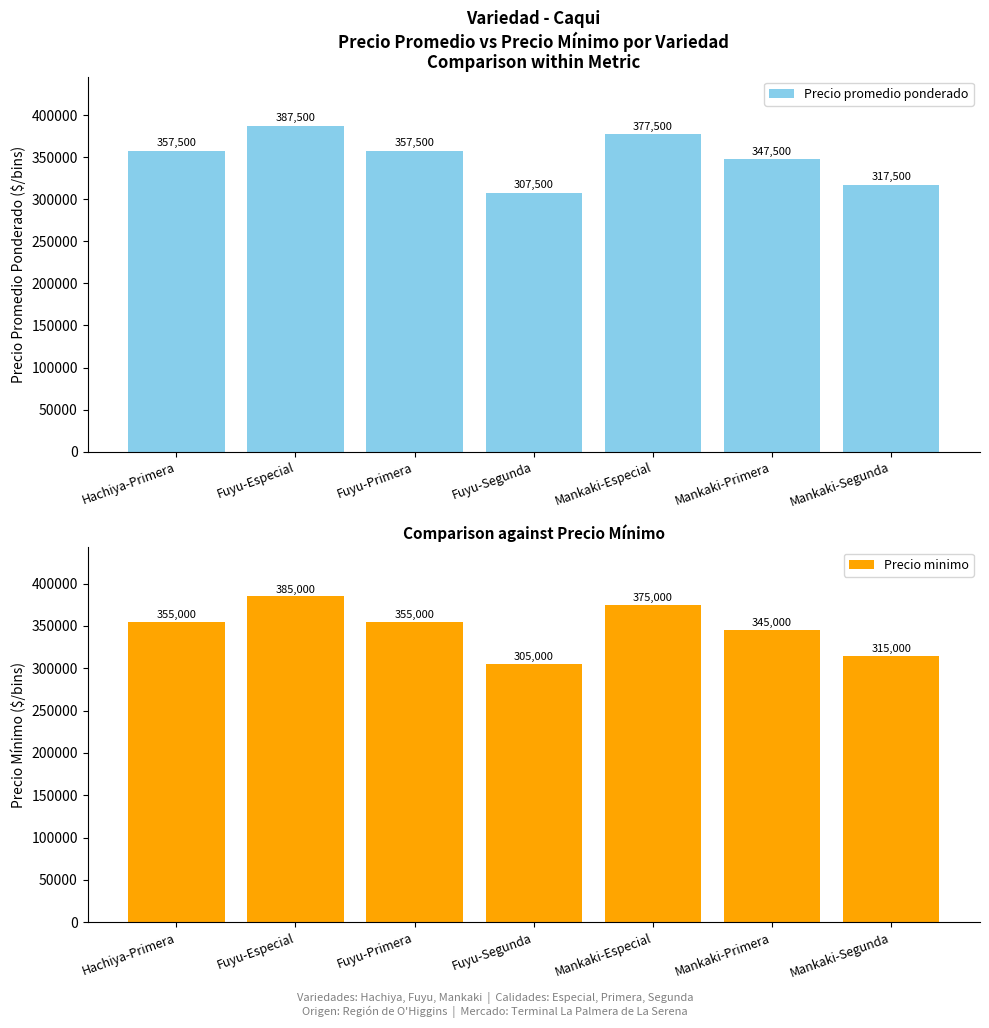

What is the smallest value displayed?

305000